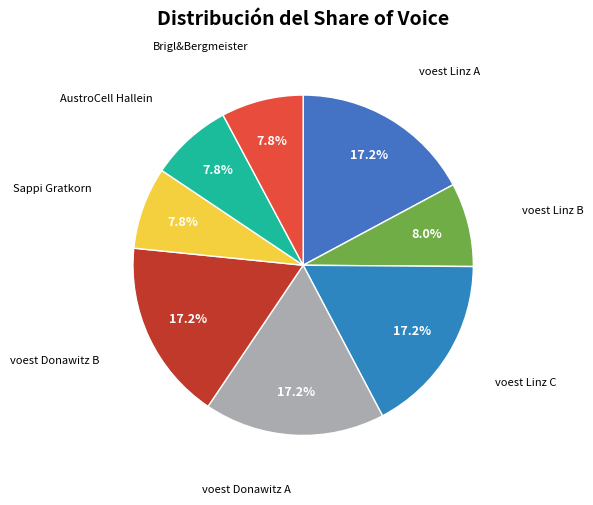

Which category has the biggest portion of the pie?

voest Linz C